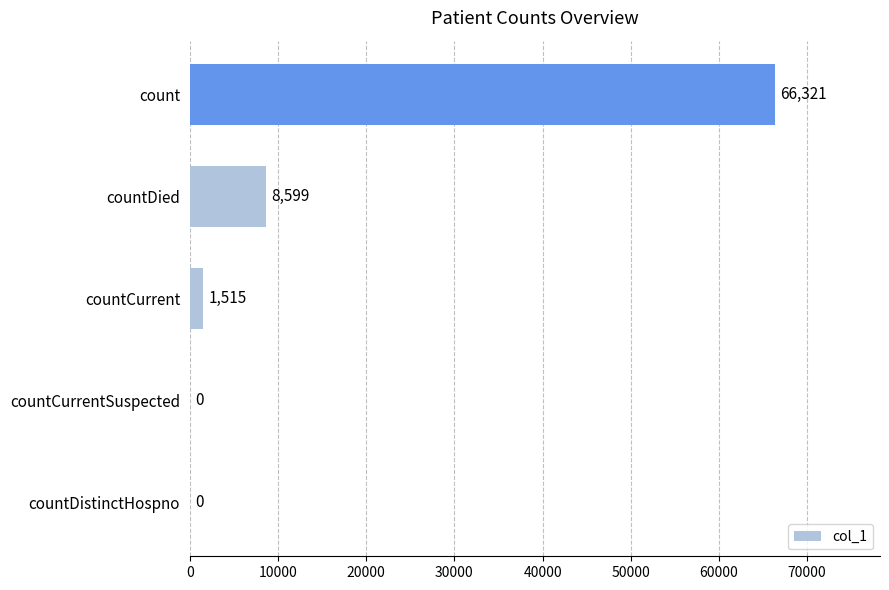

Are the bars horizontal?

Yes